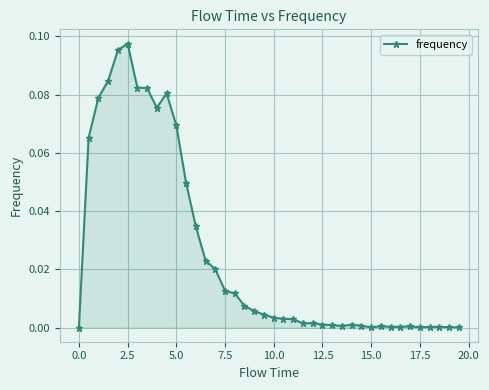

True or false: there are more than 2 points higher than both neighbors.

True